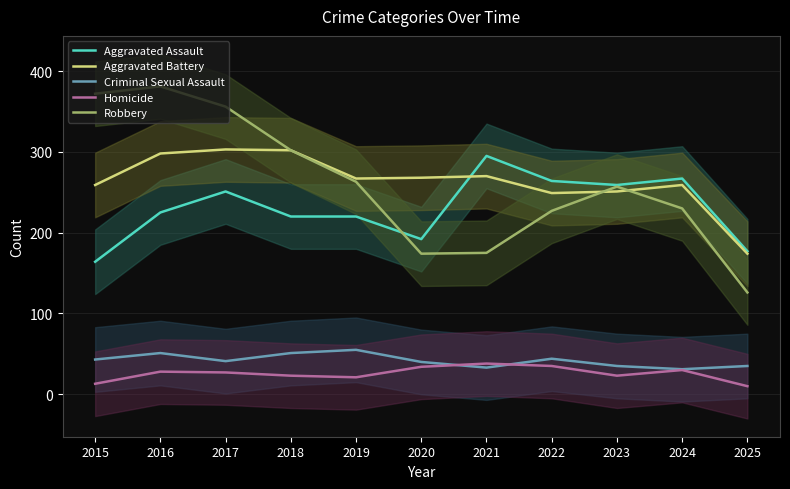

What is the spread (max minus min) of values at 2023?

236